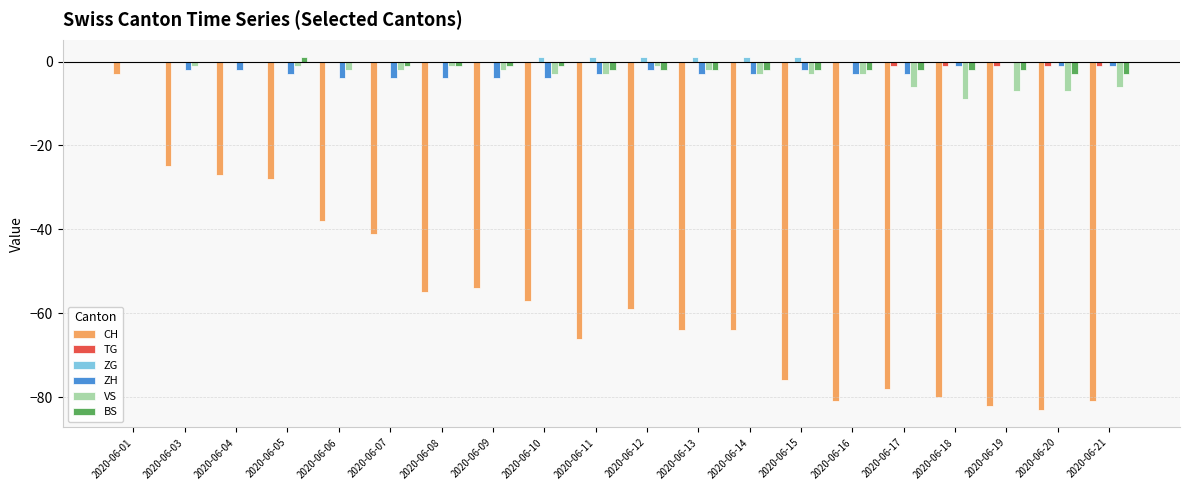

What is the spread (max minus min) of values at 2020-06-21?

81